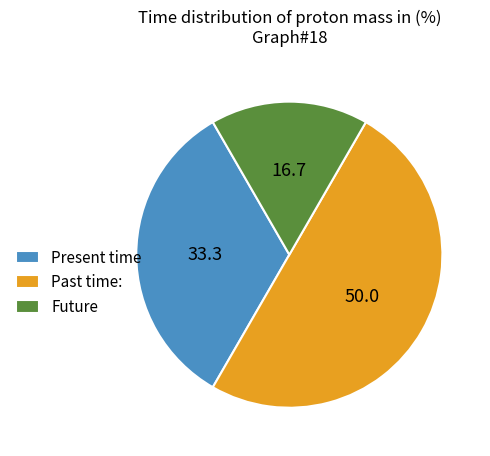

Count the number of slices in the pie.

3